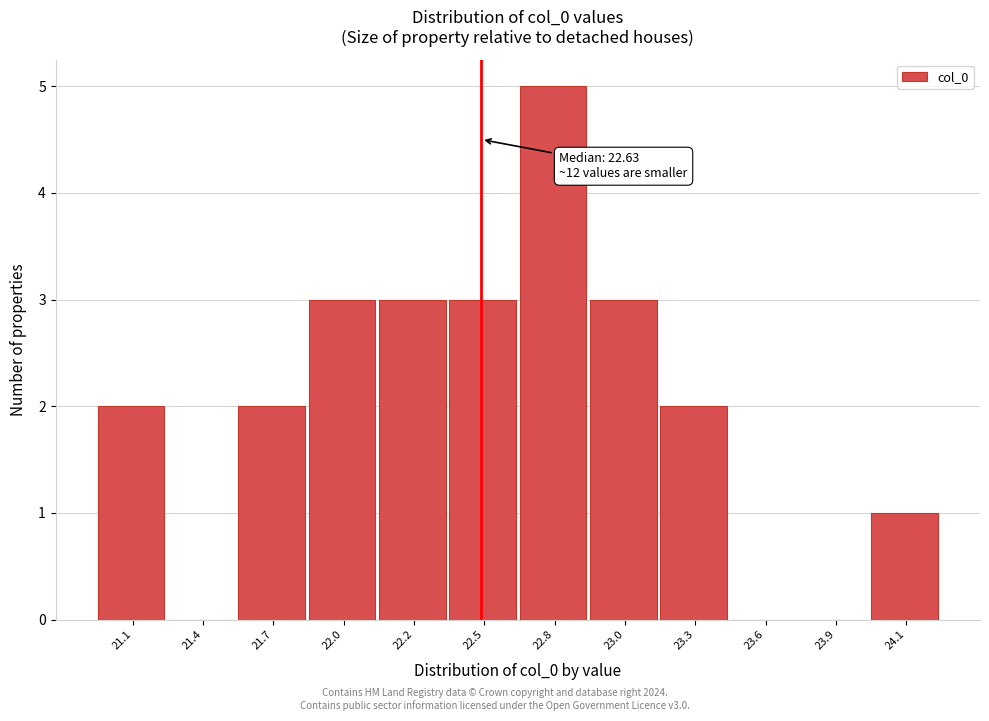

Reading left to right, transcribe all the data shown in this chart.

21.1=2	21.4=0	21.7=2	22.0=3	22.2=3	22.5=3	22.8=5	23.0=3	23.3=2	23.6=0	23.9=0	24.1=1